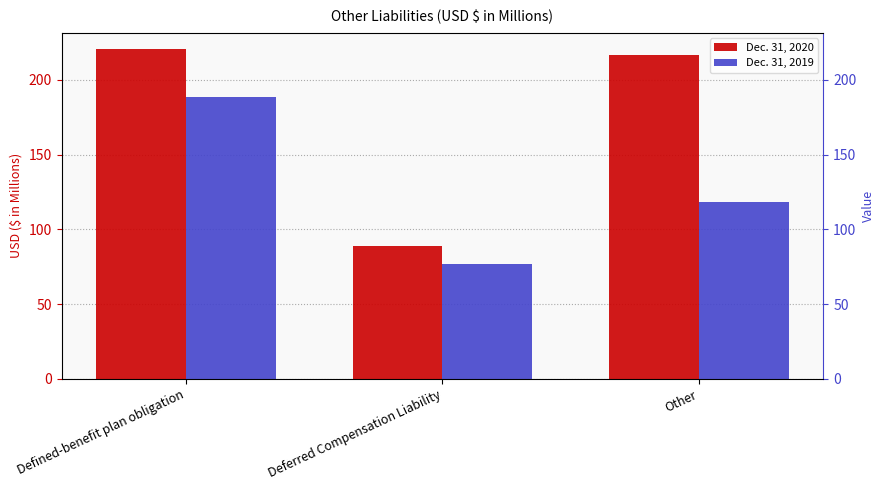

True or false: Dec. 31, 2019 has a value of 24.6 at Deferred Compensation Liability.

False